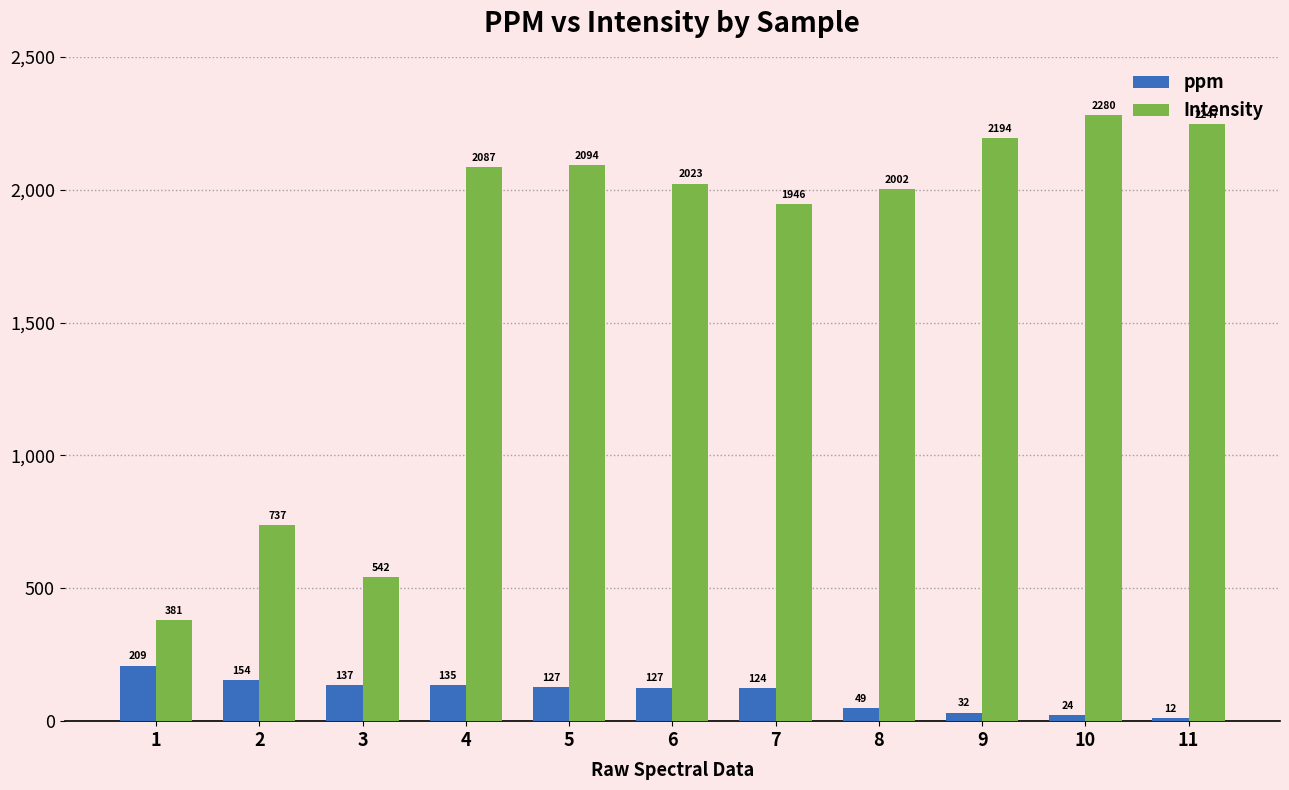

Rank the series by their maximum value, from highest to lowest.

Intensity, ppm